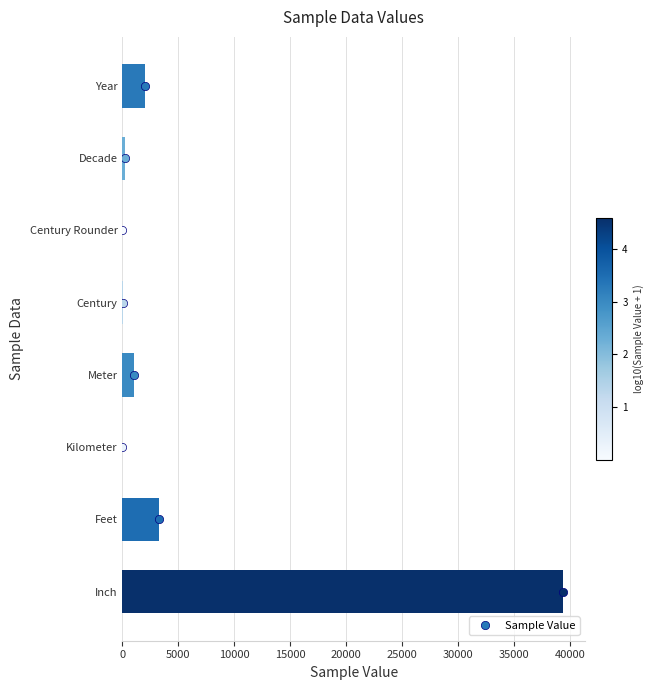

What is the change in value from Meter to Feet?

+2280.8